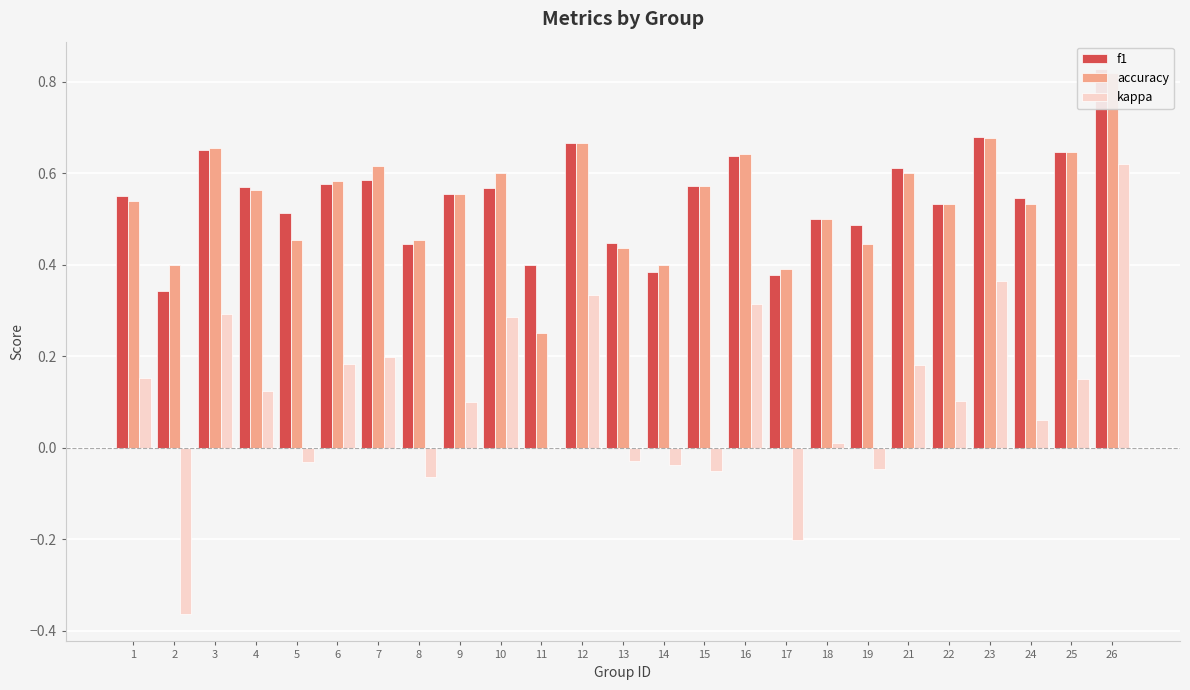

Reading right to left, extract all data points from this chart.

f1: 26=0.8	25=0.6	24=0.5	23=0.7	22=0.5	21=0.6	19=0.5	18=0.5	17=0.4	16=0.6	15=0.6	14=0.4	13=0.4	12=0.7	11=0.4	10=0.6	9=0.6	8=0.4	7=0.6	6=0.6	5=0.5	4=0.6	3=0.7	2=0.3	1=0.5
accuracy: 26=0.8	25=0.6	24=0.5	23=0.7	22=0.5	21=0.6	19=0.4	18=0.5	17=0.4	16=0.6	15=0.6	14=0.4	13=0.4	12=0.7	11=0.2	10=0.6	9=0.6	8=0.5	7=0.6	6=0.6	5=0.5	4=0.6	3=0.7	2=0.4	1=0.5
kappa: 26=0.6	25=0.1	24=0.1	23=0.4	22=0.1	21=0.2	19=-0.0	18=0.0	17=-0.2	16=0.3	15=-0.1	14=-0.0	13=-0.0	12=0.3	11=0.0	10=0.3	9=0.1	8=-0.1	7=0.2	6=0.2	5=-0.0	4=0.1	3=0.3	2=-0.4	1=0.2